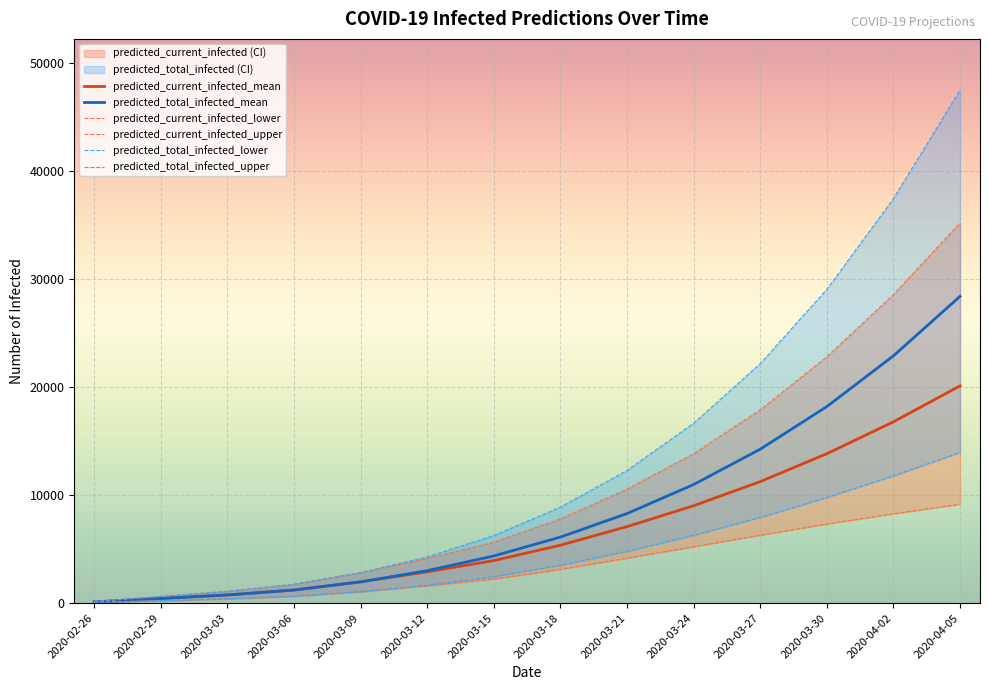

List the labels in order of predicted_total_infected_upper value, largest first.

2020-04-05, 2020-04-02, 2020-03-30, 2020-03-27, 2020-03-24, 2020-03-21, 2020-03-18, 2020-03-15, 2020-03-12, 2020-03-09, 2020-03-06, 2020-03-03, 2020-02-29, 2020-02-26